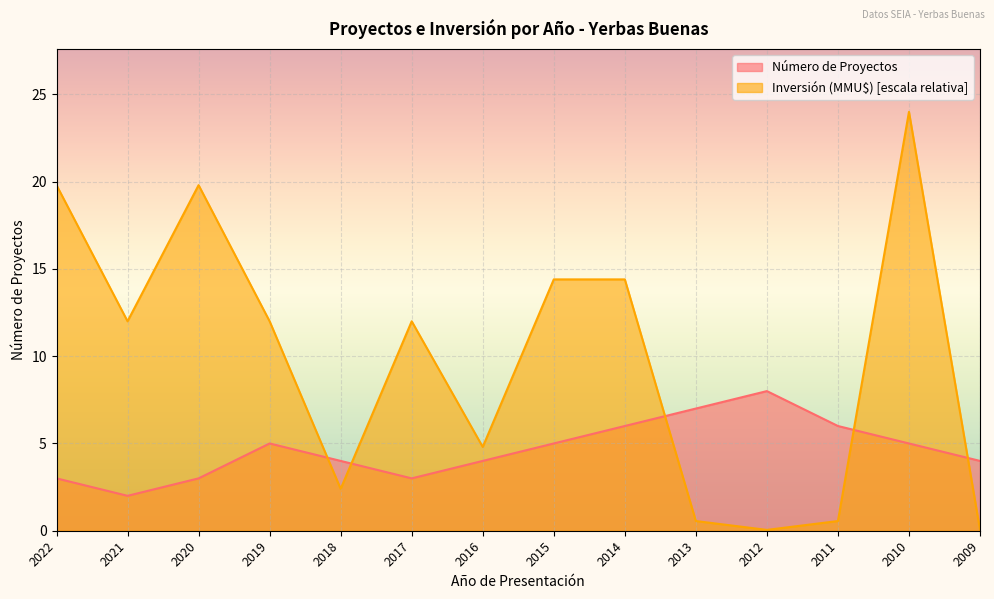

How many interior local peaks does the Inversión (MMU$) series have?

3